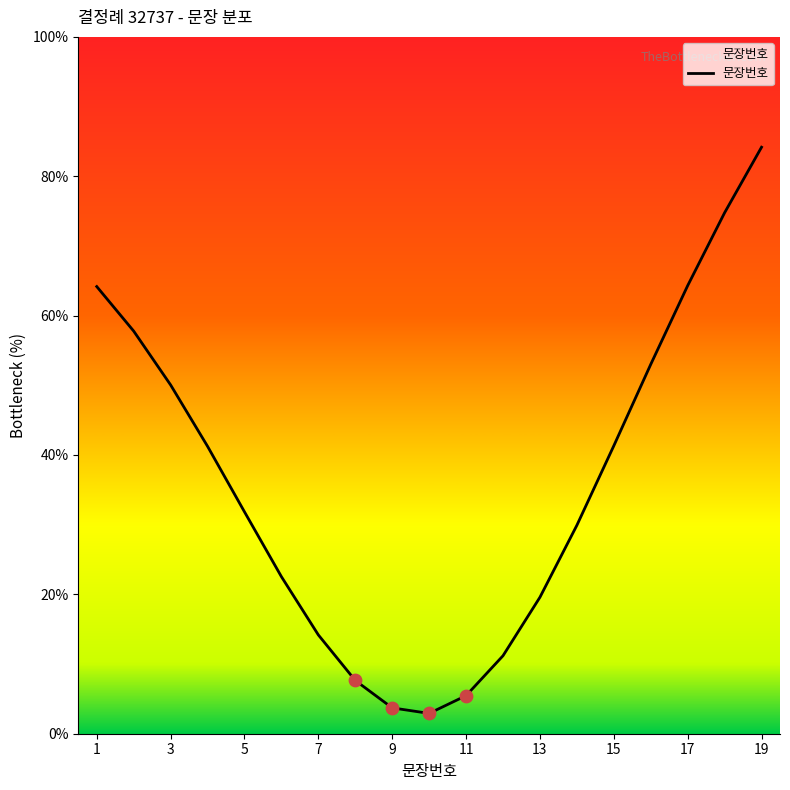

What is the difference between the maximum and minimum values?

81.3